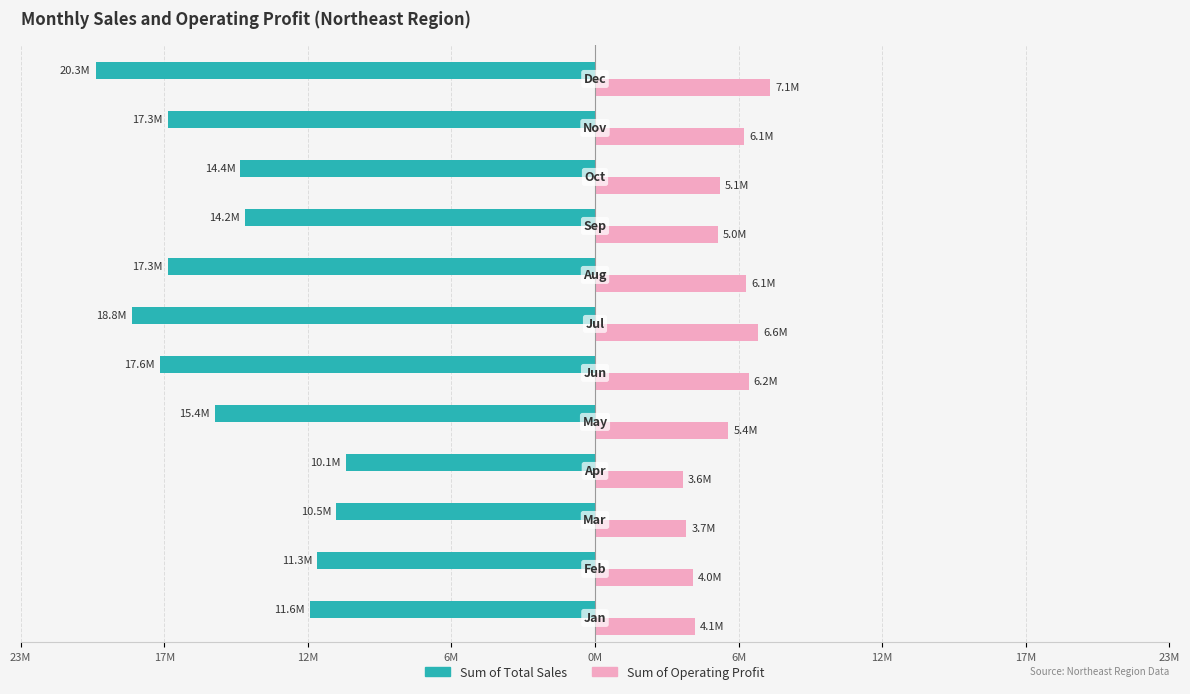

What are all the series names shown in the legend?

Sum of Total Sales, Sum of Operating Profit